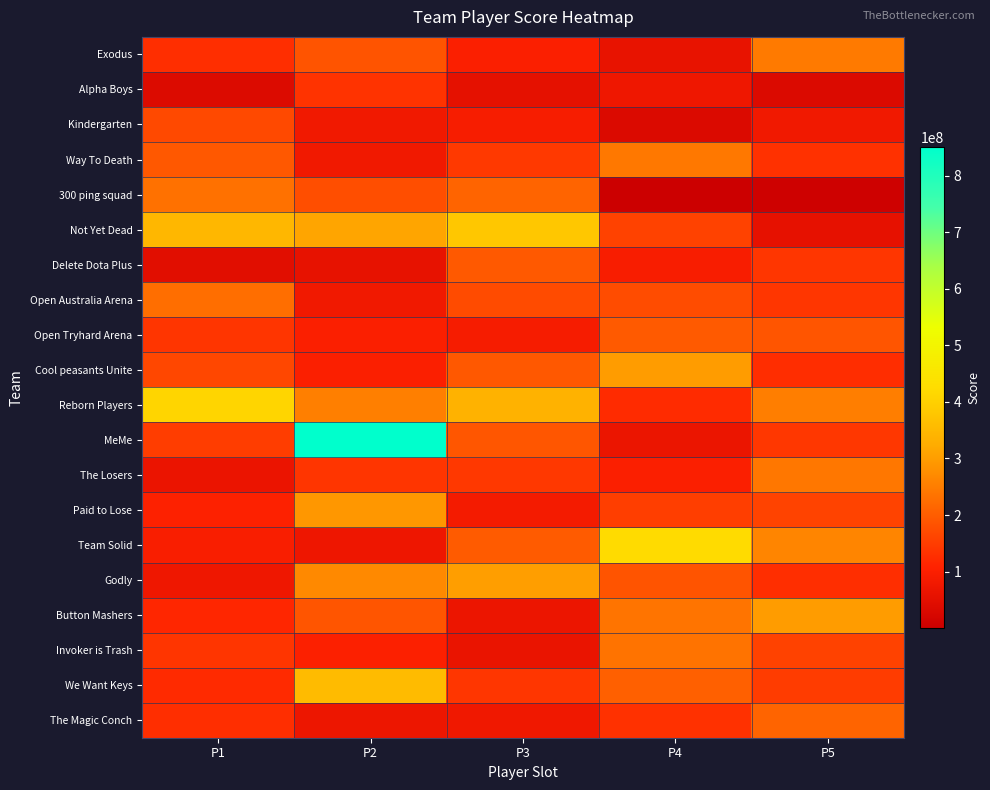

Reading right to left, what are all the values shown in this chart?

Exodus: P5=245547308	P4=61614071	P3=99874124	P2=185130232	P1=128386634
Alpha Boys: P5=34608302	P4=75021757	P3=54586402	P2=133911714	P1=35549140
Kindergarten: P5=80041703	P4=32128719	P3=91854805	P2=78937420	P1=168785654
Way To Death: P5=131544126	P4=242364033	P3=144780201	P2=79590379	P1=191556216
300 ping squad: P5=6100617	P4=454868	P3=211047291	P2=177096632	P1=232219850
Not Yet Dead: P5=56639681	P4=157285451	P3=379440985	P2=312007829	P1=347133312
Delete Dota Plus: P5=139011809	P4=93912773	P3=194803820	P2=57996060	P1=46750105
Open Australia Arena: P5=138842175	P4=173422005	P3=173098434	P2=80203484	P1=227992931
Open Tryhard Arena: P5=187052047	P4=196123536	P3=89367798	P2=101264976	P1=136897804
Cool peasants Unite: P5=126336173	P4=298317439	P3=192371408	P2=98736915	P1=165382017
Reborn Players: P5=251797675	P4=122919131	P3=336630520	P2=253661517	P1=409909304
MeMe: P5=140377512	P4=66971726	P3=188856598	P2=851264841	P1=151615799
The Losers: P5=240764379	P4=101402518	P3=142124987	P2=137126957	P1=66851167
Paid to Lose: P5=158434551	P4=153069555	P3=86550648	P2=290705338	P1=104604769
Team Solid: P5=262662712	P4=421986053	P3=197195427	P2=72521220	P1=95783362
Godly: P5=127507084	P4=185966551	P3=301600989	P2=268013660	P1=75366973
Button Mashers: P5=298378682	P4=236042274	P3=69126228	P2=187359995	P1=113889357
Invoker is Trash: P5=158191583	P4=234461143	P3=64130060	P2=102912105	P1=136971847
We Want Keys: P5=149426939	P4=205419854	P3=139150043	P2=354901519	P1=120123846
The Magic Conch: P5=209871781	P4=130270866	P3=77251580	P2=70257974	P1=127273255